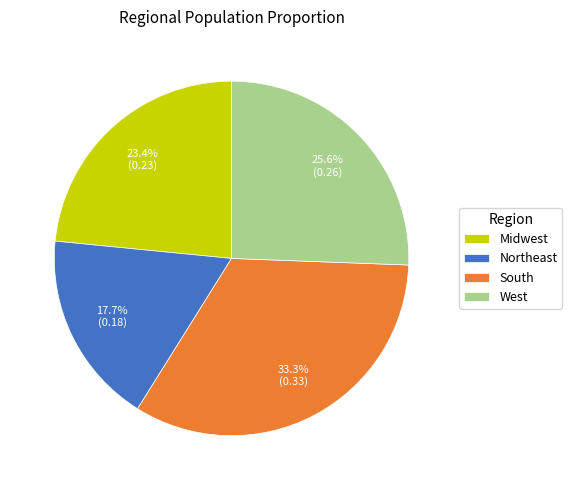

What is the largest slice in the pie chart?

South